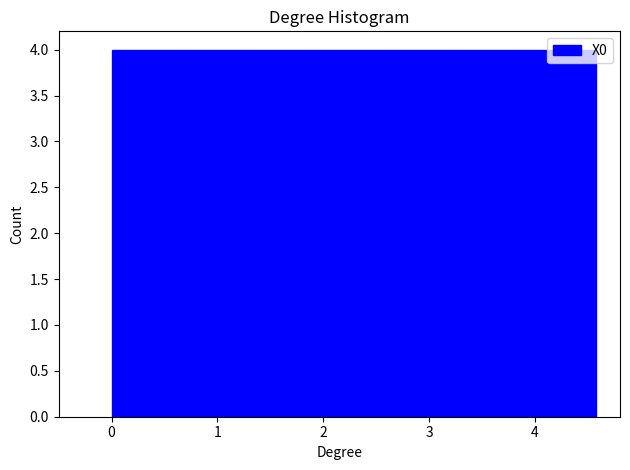

Reading left to right, list every bar in this chart as the range it spans on the x-axis followed by its height. Neither the bar edges nor the heights are printed on the chart, so give them approximately, as read against the axes.

0.0 to 0.7: 4
0.7 to 1.3: 4
1.3 to 2.0: 4
2.0 to 2.6: 4
2.6 to 3.3: 4
3.3 to 3.9: 4
3.9 to 4.6: 4